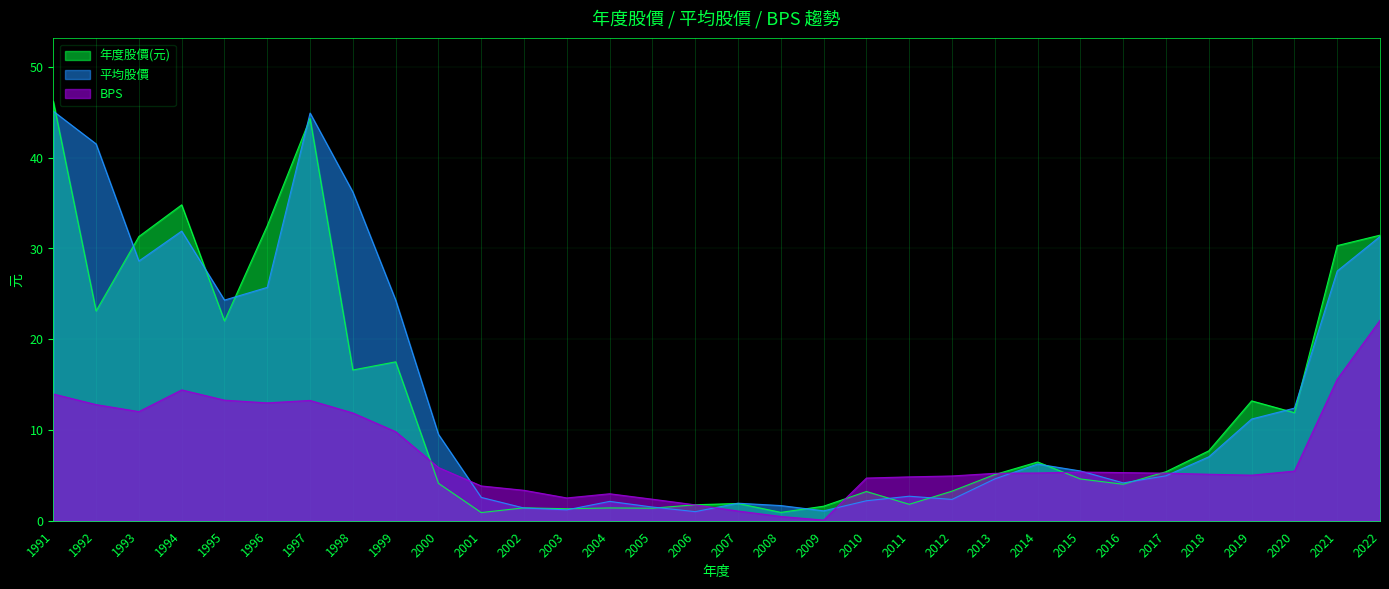

Rank the categories by BPS value from lowest to highest.

2009, 2008, 2007, 2006, 2005, 2003, 2004, 2002, 2001, 2010, 2011, 2012, 2019, 2018, 2013, 2017, 2014, 2016, 2015, 2020, 2000, 1999, 1998, 1993, 1992, 1996, 1997, 1995, 1991, 1994, 2021, 2022